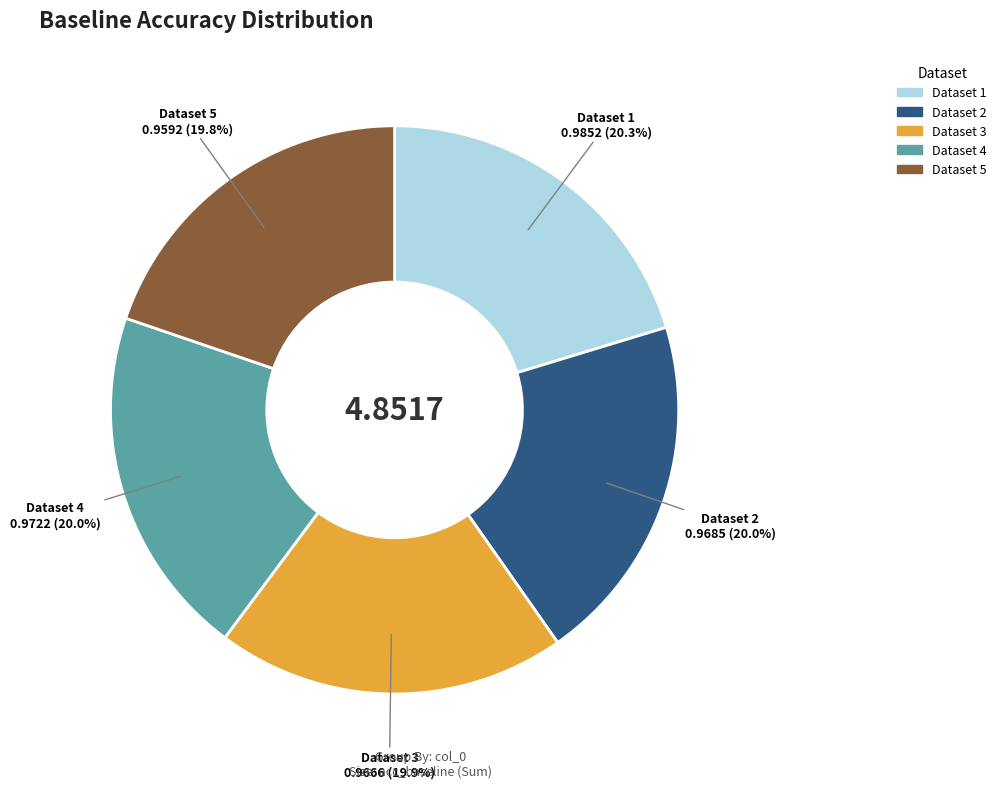

Is there a majority slice in this chart?

No